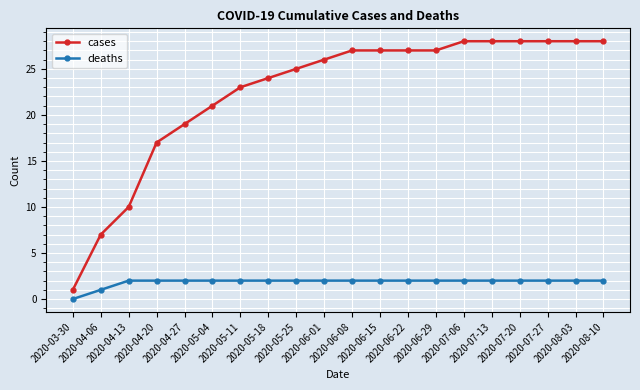

True or false: cases and deaths cross at least once.

False